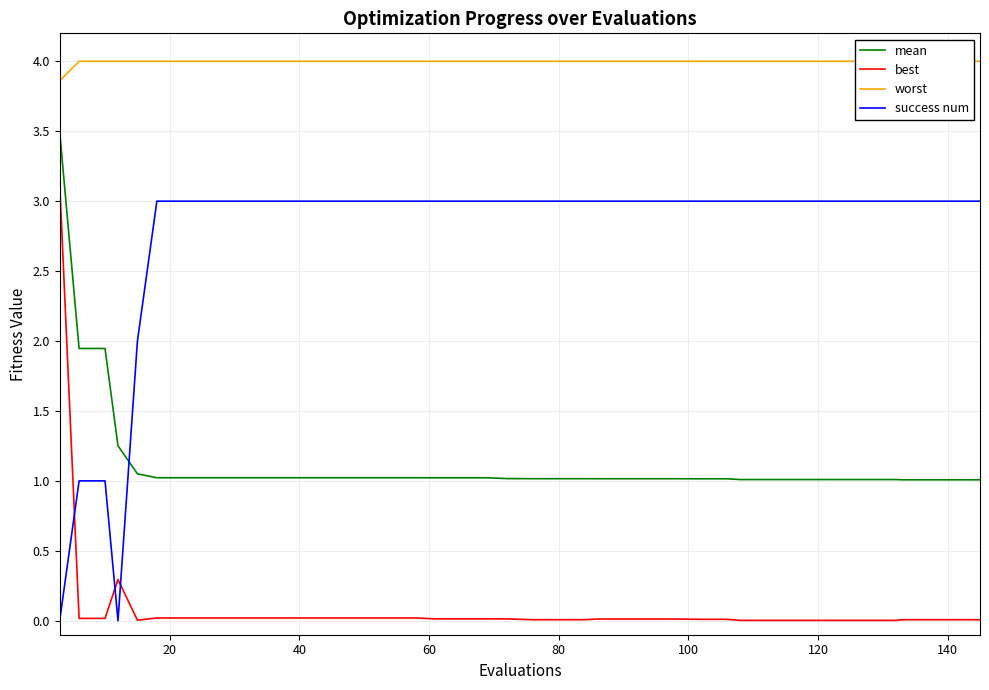

How many data points does each series have?

40